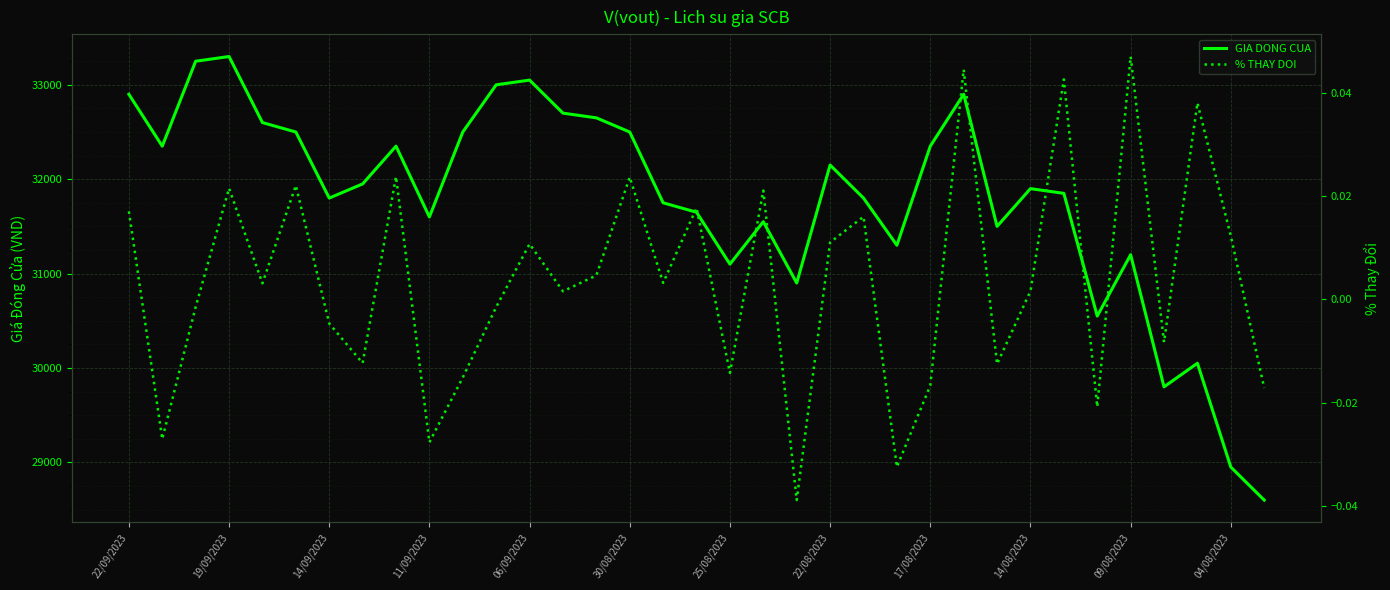

Reading left to right, extract all data points from this chart.

GIA DONG CUA: 32900.0	32350.0	33250.0	33300.0	32600.0	32500.0	31800.0	31950.0	32350.0	31600.0	32500.0	33000.0	33050.0	32700.0	32650.0	32500.0	31750.0	31650.0	31100.0	31550.0	30900.0	32150.0	31800.0	31300.0	32350.0	32900.0	31500.0	31900.0	31850.0	30550.0	31200.0	29800.0	30050.0	28950.0	28600.0
% THAY DOI: 0.0	-0.0	-0.0	0.0	0.0	0.0	-0.0	-0.0	0.0	-0.0	-0.0	-0.0	0.0	0.0	0.0	0.0	0.0	0.0	-0.0	0.0	-0.0	0.0	0.0	-0.0	-0.0	0.0	-0.0	0.0	0.0	-0.0	0.0	-0.0	0.0	0.0	-0.0